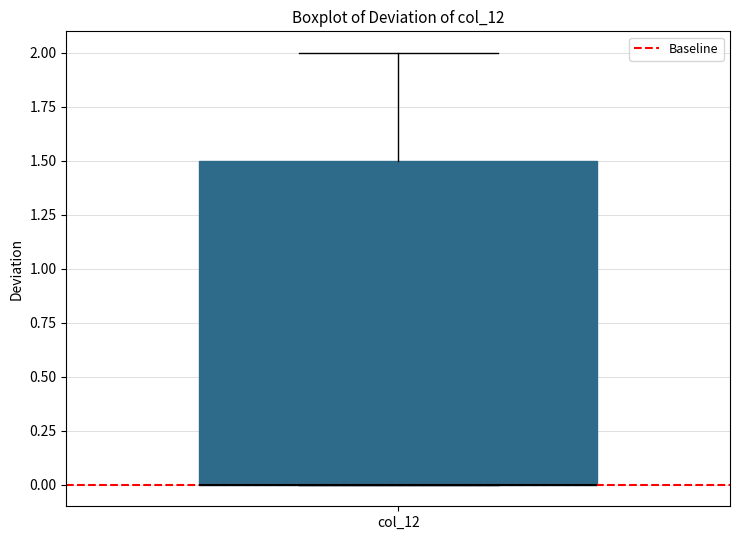

Transcribe this box plot: give where the median line is, the range the box spans, and where the two whiskers end, as read against the y-axis. The values are not printed on the chart, so give them approximately, as read against the axis.

median 0.0 (drawn on the box's lower edge), box 0.0 to 1.5, whiskers 0.0 to 2.0